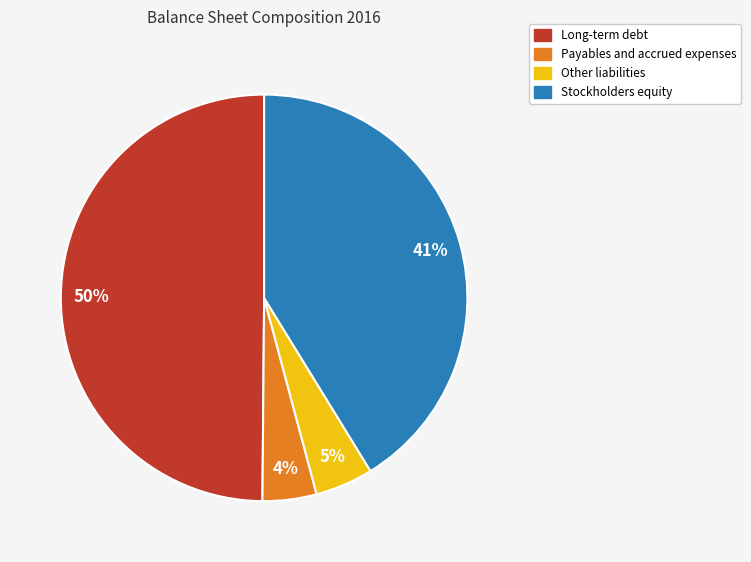

To the nearest percent, what is the difference between the largest and smallest slice percentages?

46%